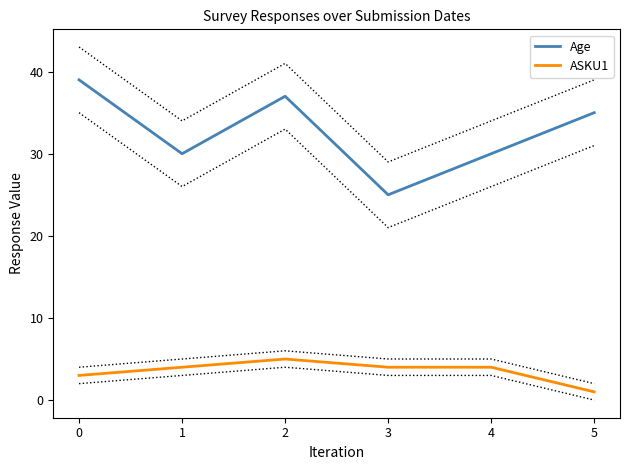

True or false: Age has more than 0 interior local peaks.

True